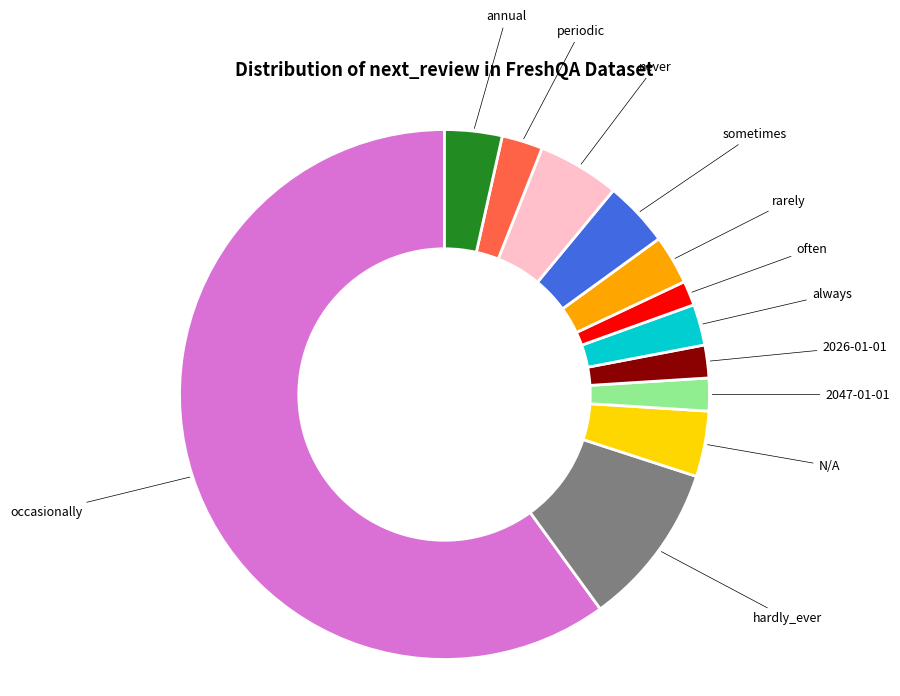

Which category accounts for the majority?

occasionally